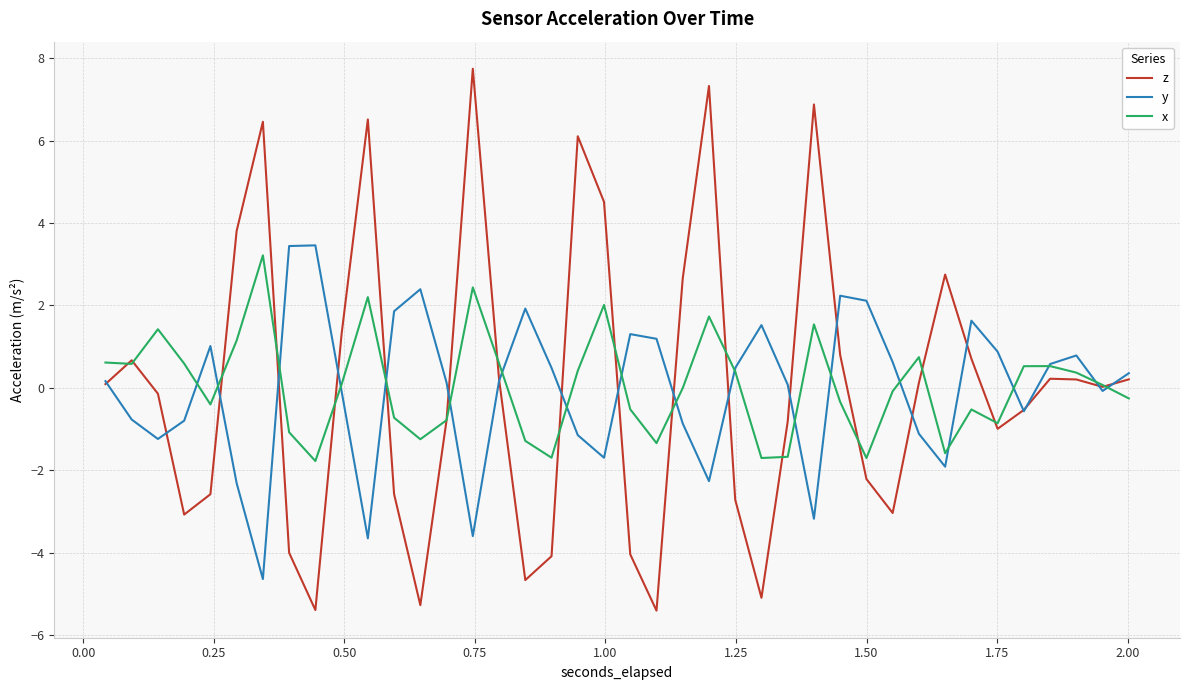

How many series are shown in this chart?

3